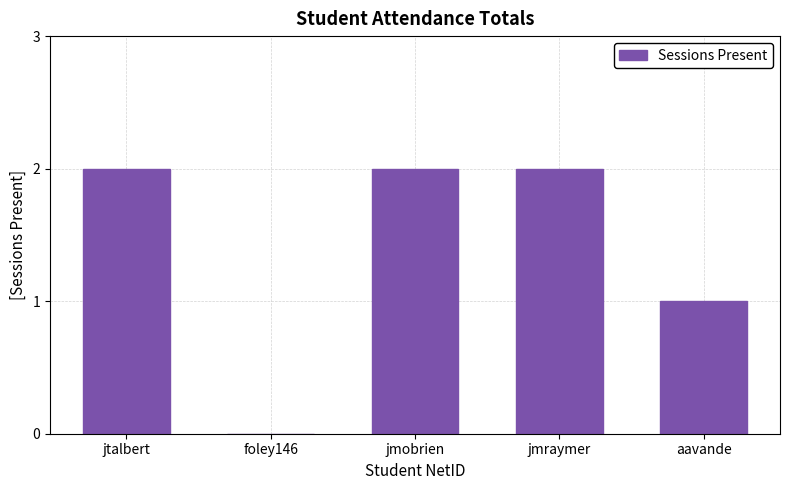

What is the maximum value shown in the chart?

2